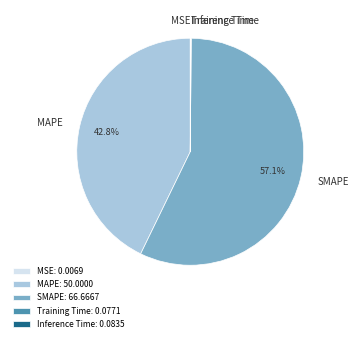

Does any single category account for the majority?

Yes